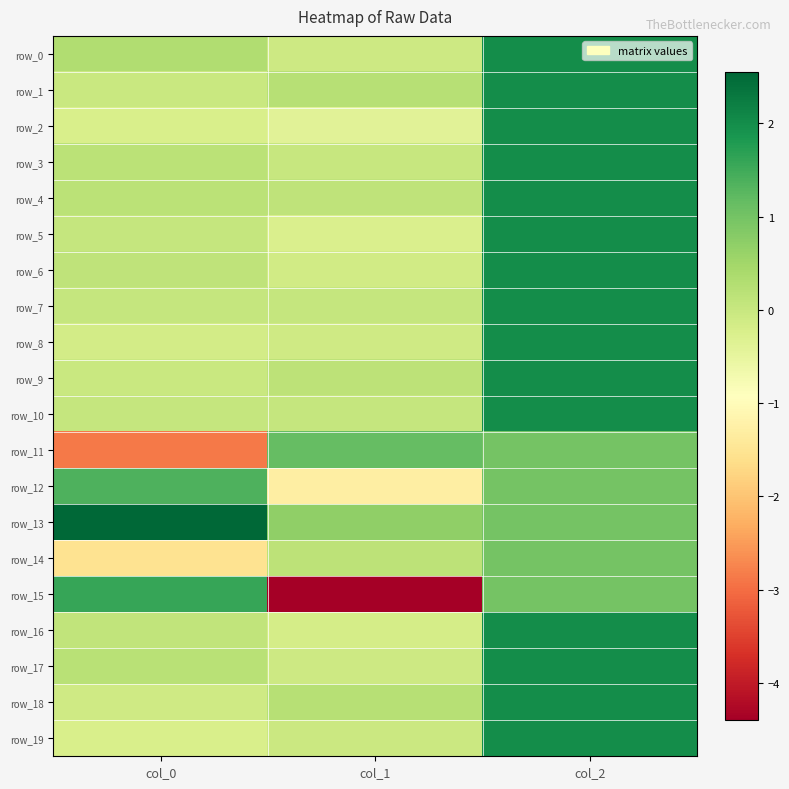

Reading right to left, list all the values displayed in this chart.

row_0: col_2=2.0	col_1=-0.1	col_0=0.3
row_1: col_2=2.0	col_1=0.2	col_0=-0.0
row_2: col_2=2.0	col_1=-0.4	col_0=-0.2
row_3: col_2=2.0	col_1=0.0	col_0=0.2
row_4: col_2=2.0	col_1=0.1	col_0=0.2
row_5: col_2=2.0	col_1=-0.3	col_0=0.1
row_6: col_2=2.0	col_1=-0.1	col_0=0.1
row_7: col_2=2.0	col_1=0.0	col_0=0.0
row_8: col_2=2.0	col_1=-0.1	col_0=-0.1
row_9: col_2=2.0	col_1=0.2	col_0=-0.0
row_10: col_2=2.0	col_1=0.0	col_0=0.0
row_11: col_2=1.0	col_1=1.2	col_0=-2.9
row_12: col_2=1.0	col_1=-1.3	col_0=1.4
row_13: col_2=1.0	col_1=0.7	col_0=2.5
row_14: col_2=1.0	col_1=0.2	col_0=-1.5
row_15: col_2=1.0	col_1=-4.4	col_0=1.6
row_16: col_2=2.0	col_1=-0.2	col_0=0.1
row_17: col_2=2.0	col_1=-0.1	col_0=0.2
row_18: col_2=2.0	col_1=0.2	col_0=-0.1
row_19: col_2=2.0	col_1=-0.0	col_0=-0.2